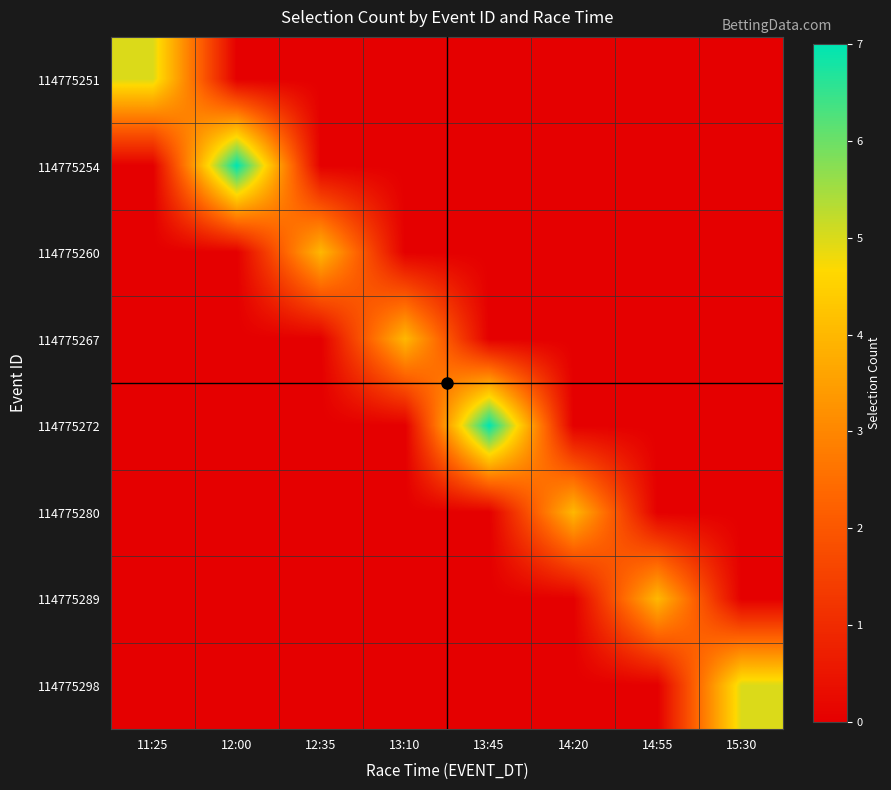

Rank the series at 14:55 from lowest to highest value.

114775251, 114775254, 114775260, 114775267, 114775272, 114775280, 114775298, 114775289